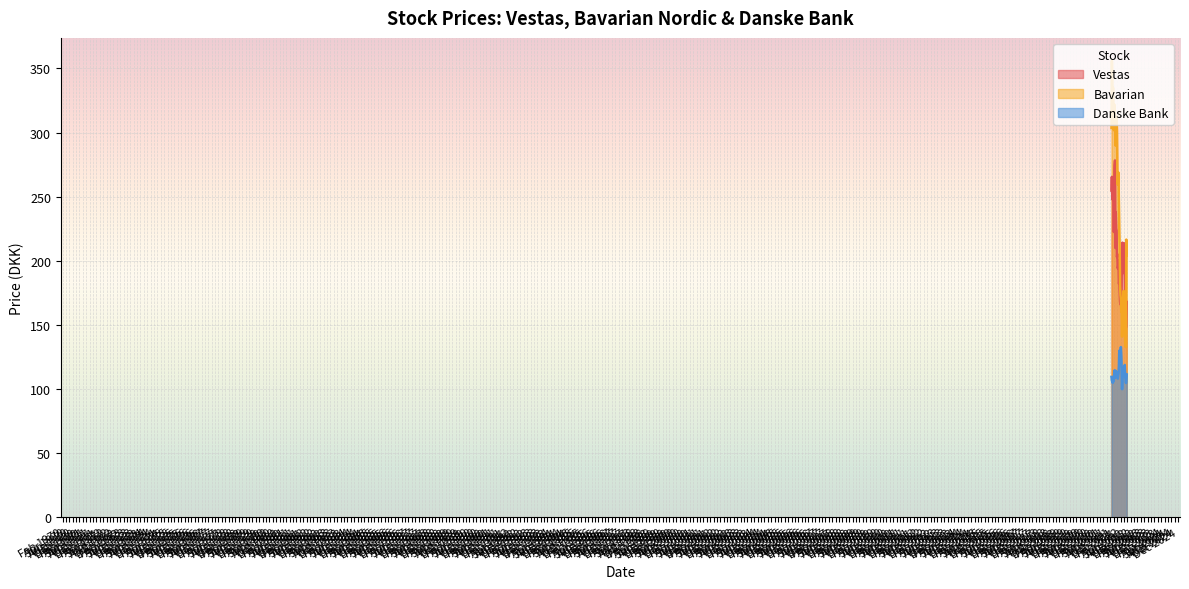

Reading right to left, what are all the values shown in this chart?

Vestas: 168.1	156.7	148.1	164.6	182.8	193.9	200.4	213.9	210.1	190.5	208.4	214.2	195.6	188.9	164.4	166.9	166.3	168.1	176.1	183.6	182.2	200.0	196.0	194.2	205.3	203.0	223.8	224.7	238.1	210.0	278.3	274.3	252.0	222.5	248.2	260.4	247.7	250.0	265.5	254.8
Bavarian: 204.4	216.6	133.0	132.9	135.9	150.5	156.0	166.9	176.6	160.0	168.4	154.7	141.0	162.4	160.5	170.8	173.4	180.2	209.8	221.5	243.4	268.8	266.3	259.5	271.8	301.4	313.0	305.9	294.3	289.9	308.0	310.5	322.0	301.9	310.0	335.1	319.9	340.6	356.0	303.6
Danske Bank: 111.4	107.6	104.8	108.2	109.1	118.9	113.5	117.1	116.7	112.9	112.9	108.0	100.1	114.8	125.4	132.8	122.8	126.5	126.4	130.0	118.3	112.9	111.4	108.3	112.8	112.1	110.0	112.2	114.3	109.4	108.9	114.7	113.4	107.7	106.1	106.7	105.0	105.4	106.8	109.6